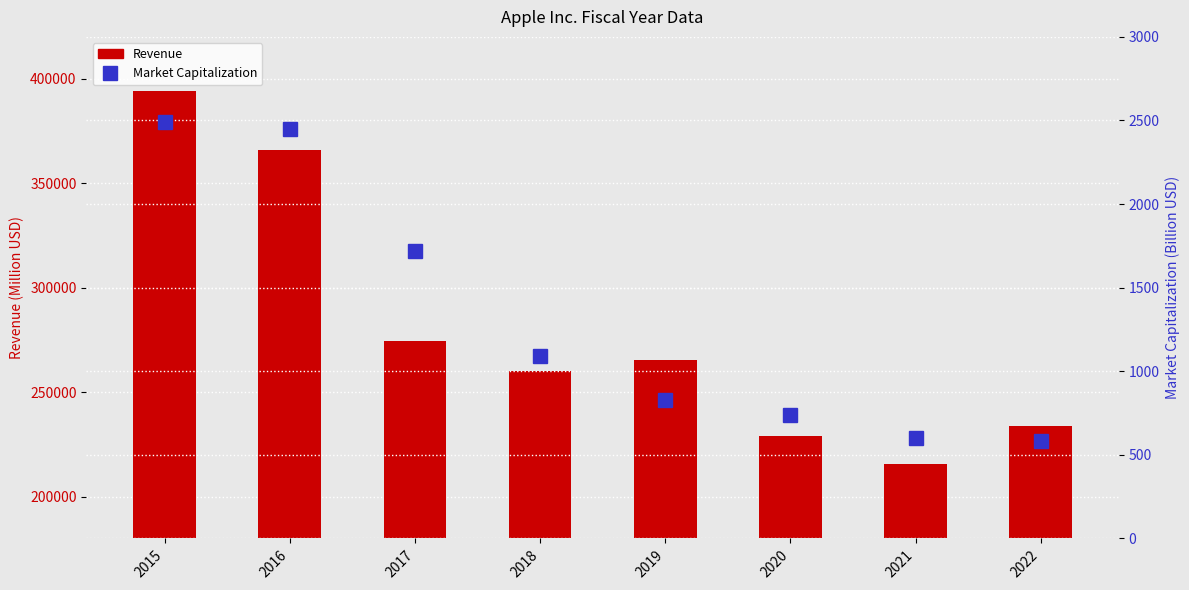

Which series changed the most between 2016 and 2018?

Revenue